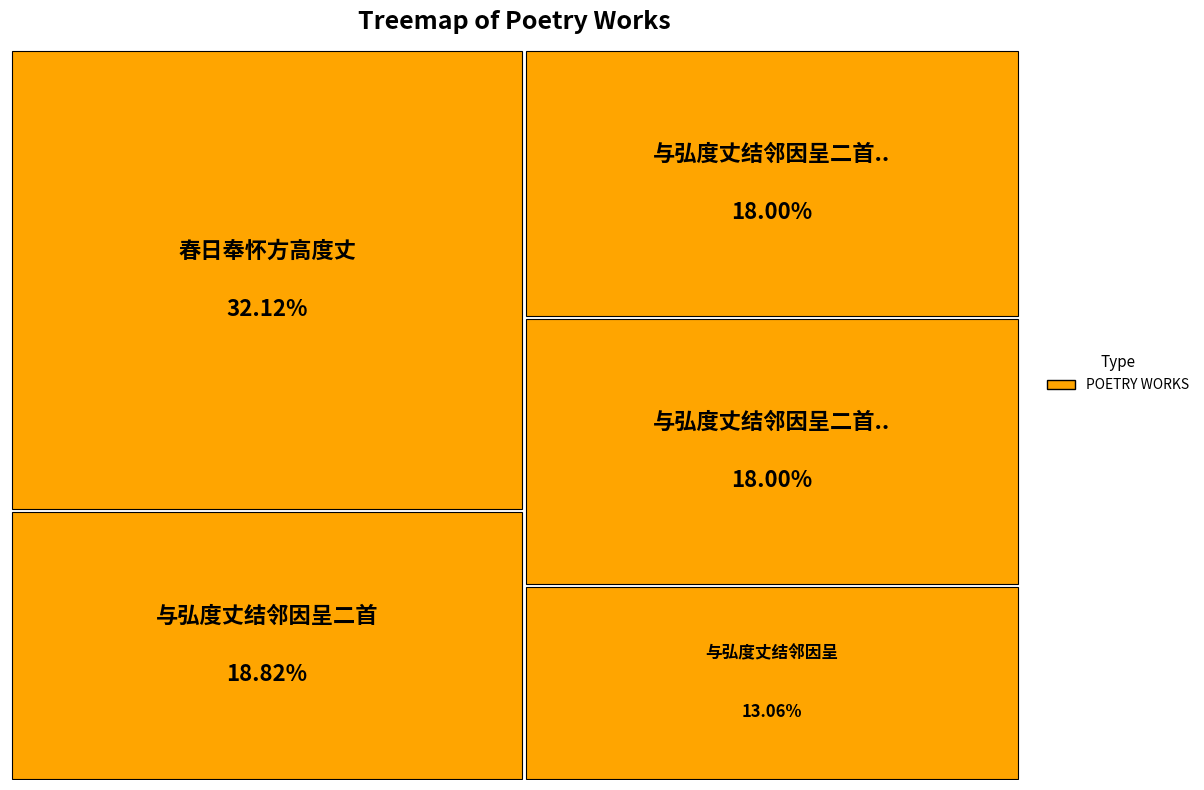

Approximately how many times larger is the value at 与弘度丈结邻因呈二首 其一 compared to 与弘度丈结邻因呈二首?

1.0